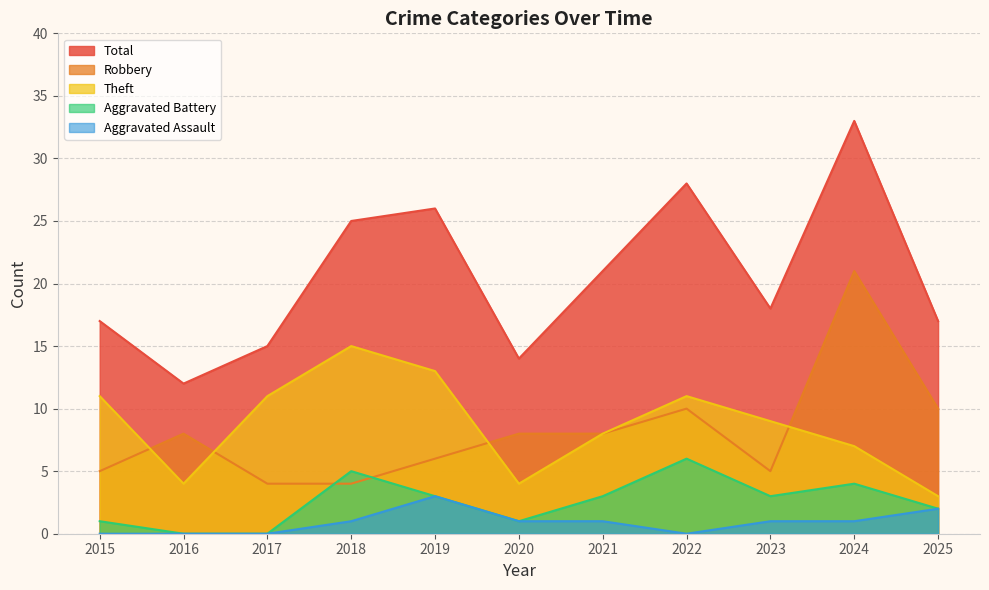

What is the total value across all series at 2019?

51